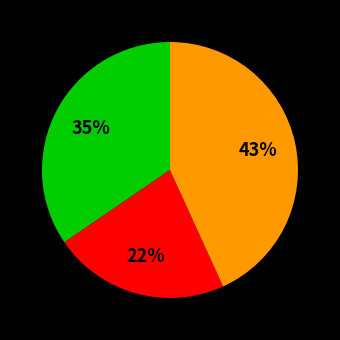

How many slices are in this pie chart?

3